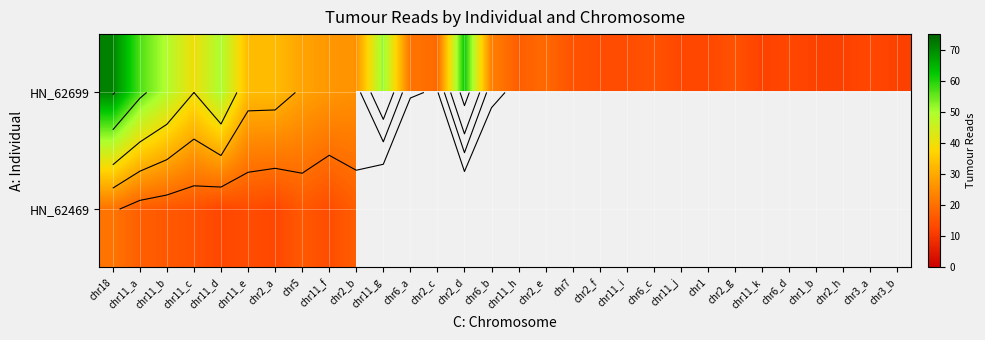

True or false: HN_62699 has a value of 19.0 at chr2_c.

True